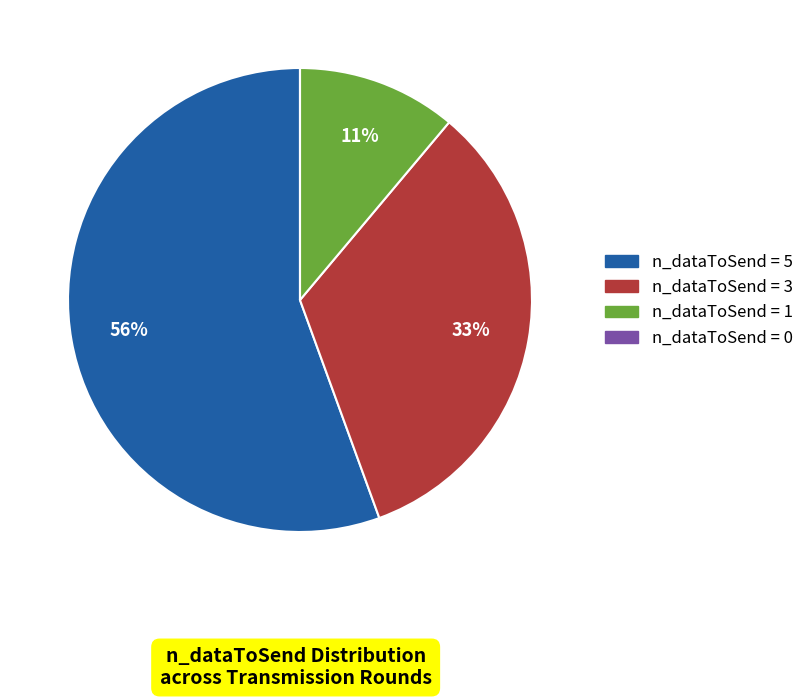

To the nearest percent, what is the combined percentage of n_dataToSend = 5 and n_dataToSend = 3?

89%